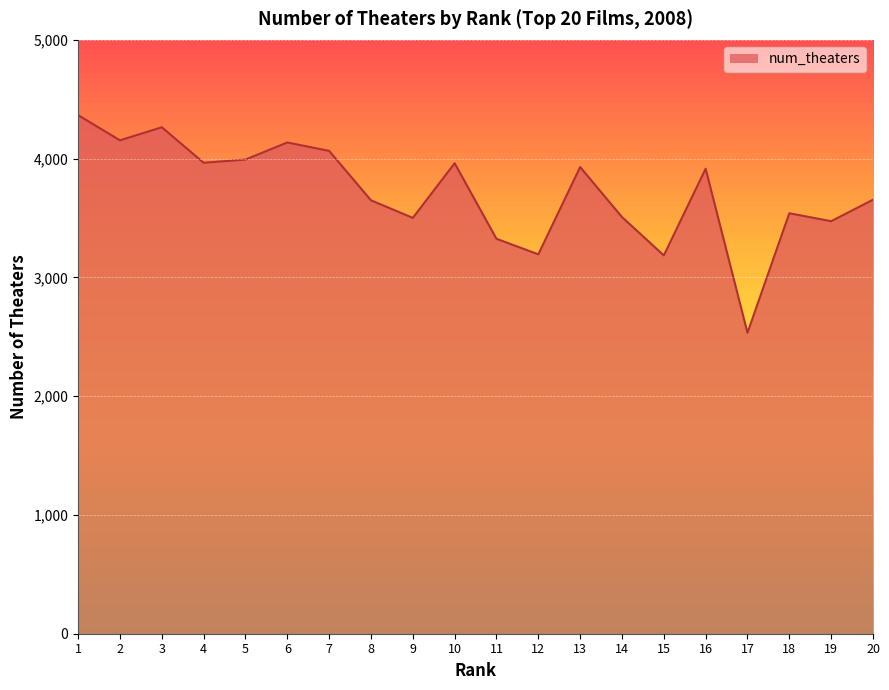

How many lines are shown in the chart?

1